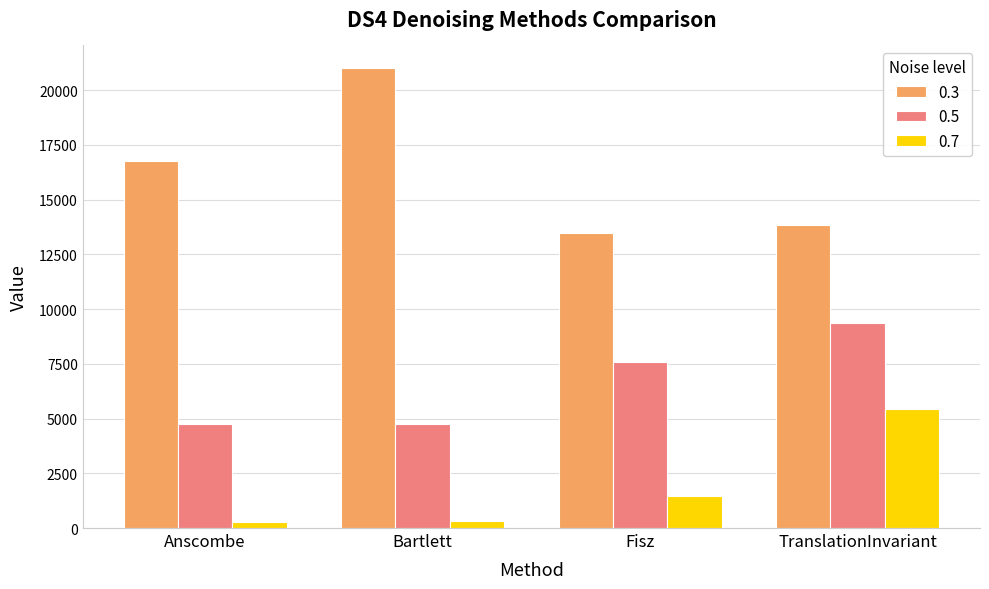

Rank the series at Anscombe from highest to lowest value.

0.3, 0.5, 0.7